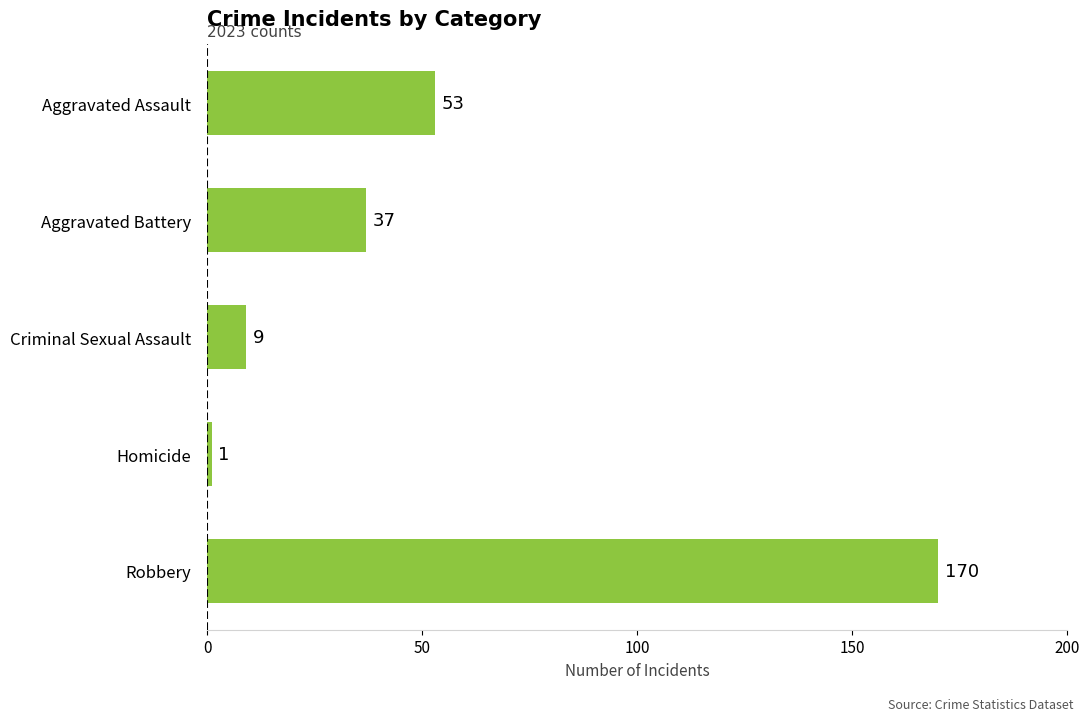

Which label corresponds to the largest value in the chart?

Robbery